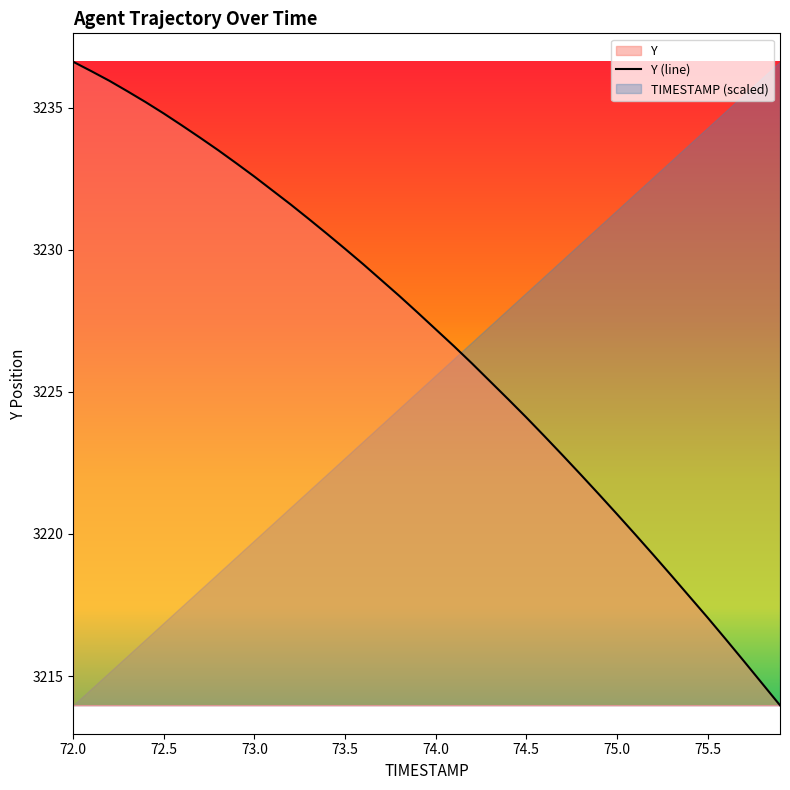

Reading right to left, what are all the values shown in this chart?

75.9=3214.0	75.8=3214.8	75.7=3215.5	75.6=3216.3	75.5=3217.1	75.4=3217.8	75.3=3218.5	75.2=3219.3	75.1=3220.0	75.0=3220.7	74.9=3221.4	74.8=3222.1	74.7=3222.8	74.6=3223.4	74.5=3224.1	74.4=3224.7	74.3=3225.4	74.2=3226.0	74.1=3226.6	74.0=3227.2	73.9=3227.8	73.8=3228.4	73.7=3228.9	73.6=3229.5	73.5=3230.0	73.4=3230.6	73.3=3231.1	73.2=3231.6	73.1=3232.1	73.0=3232.6	72.9=3233.0	72.8=3233.5	72.7=3233.9	72.6=3234.4	72.5=3234.8	72.4=3235.2	72.3=3235.6	72.2=3235.9	72.1=3236.3	72.0=3236.6